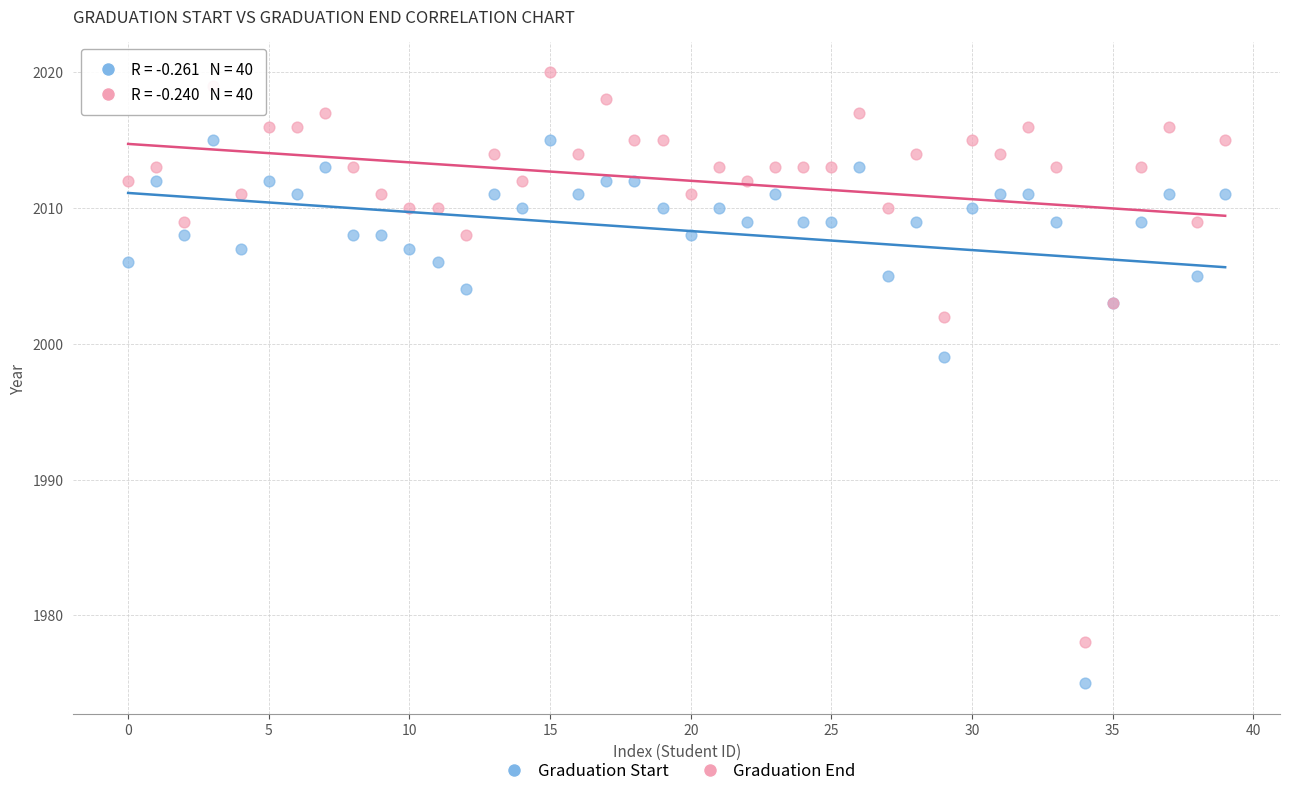

Which series contains the highest Y value?

Graduation End